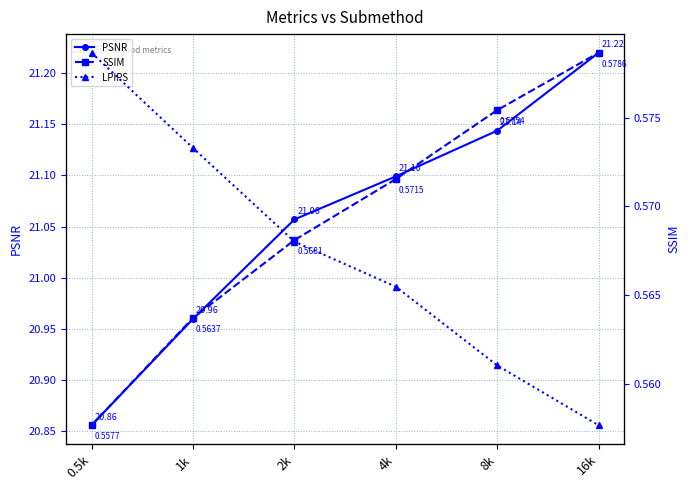

What is the spread (max minus min) of values at 8k?

20.8